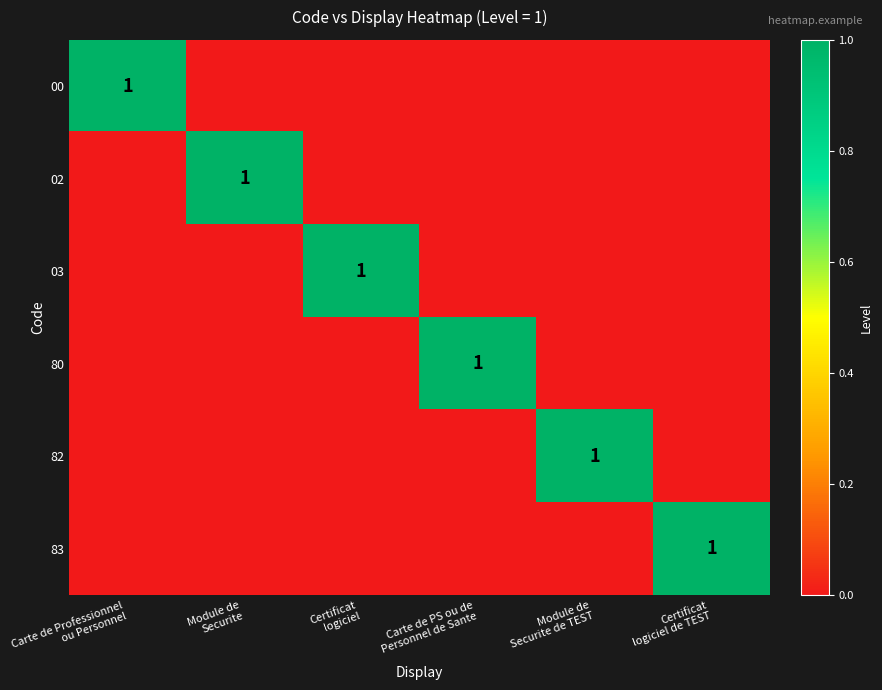

Which has a higher value, Module de
Securite or Carte de Professionnel
ou Personnel?

Carte de Professionnel
ou Personnel